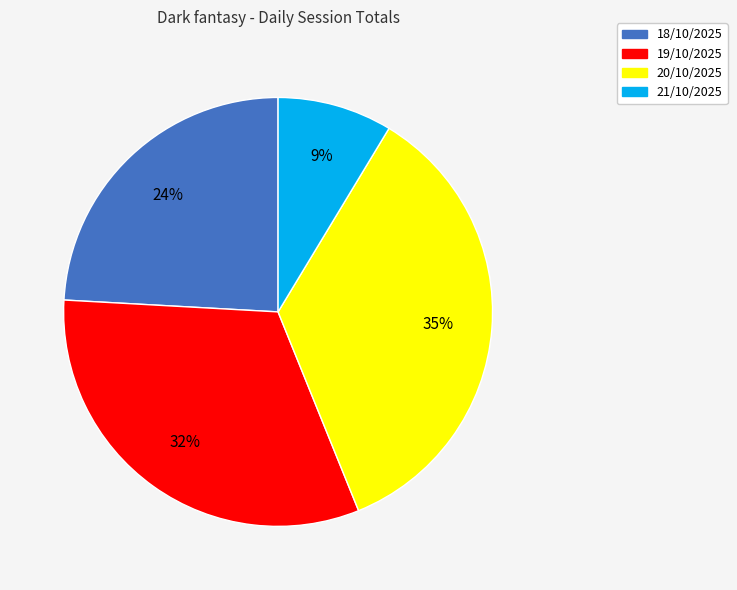

To the nearest percent, what is the difference between the 20/10/2025 and 18/10/2025 slice percentages?

11%